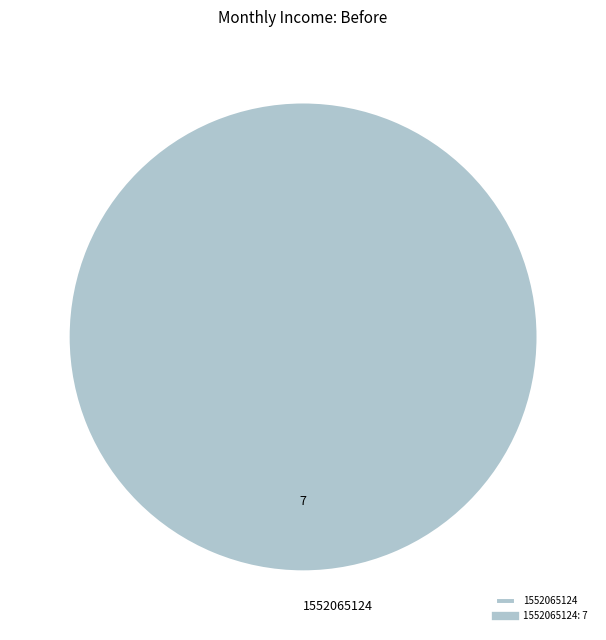

How many slices are in this pie chart?

1